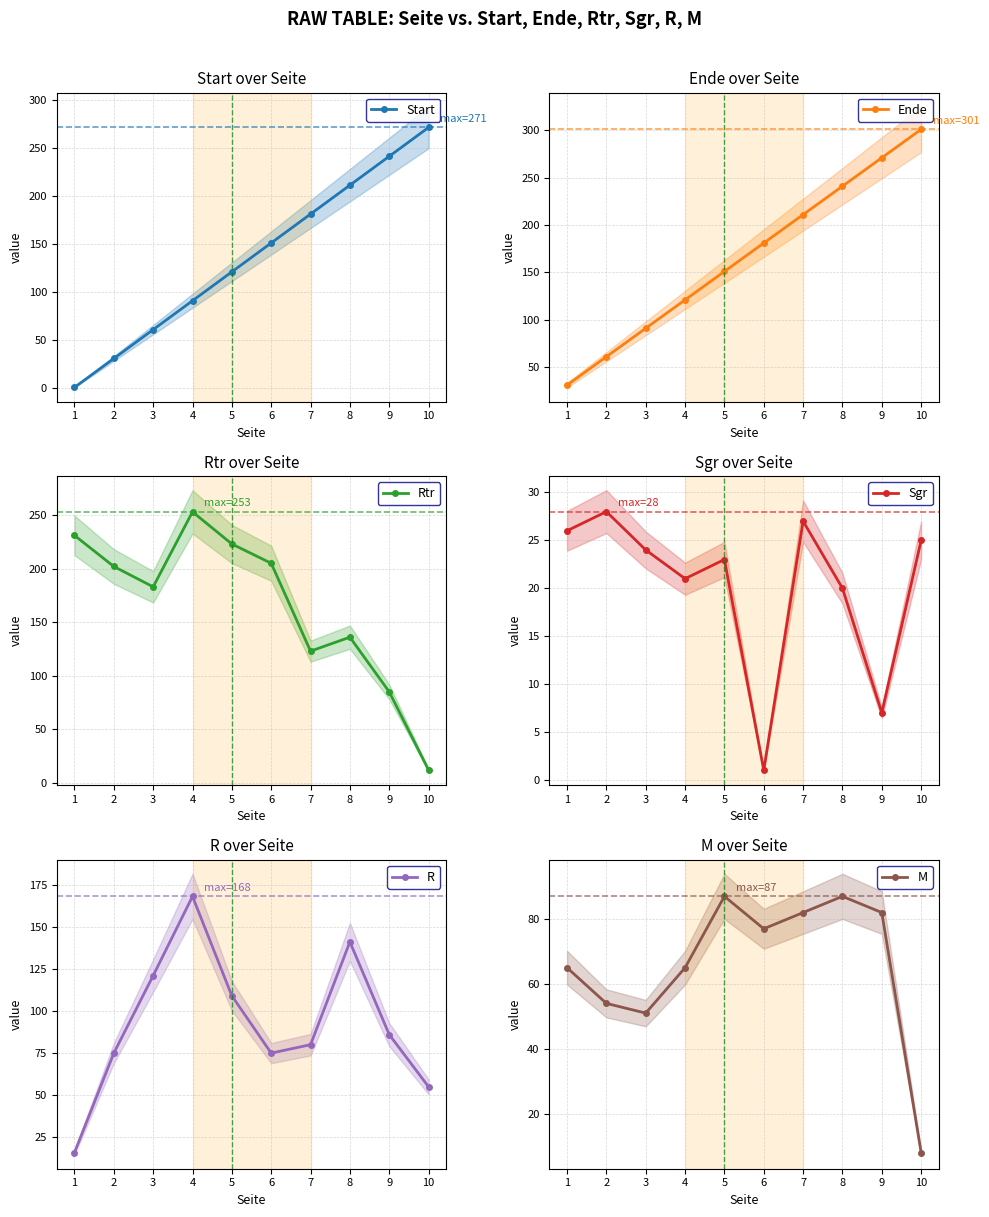

How many times do R and Rtr cross each other?

1